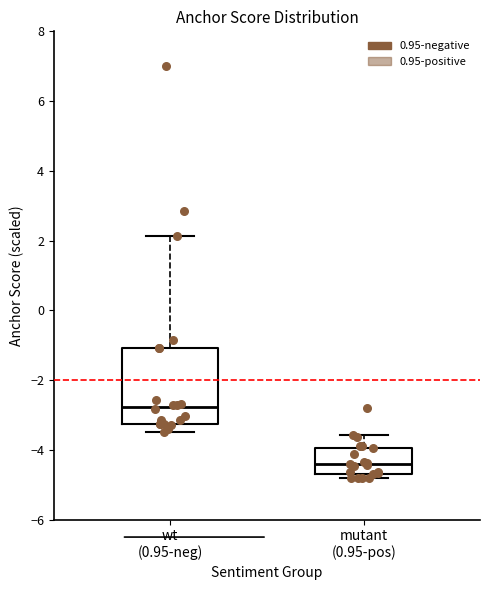

Reading left to right, transcribe this box plot: for each box, give where its median line is, the range the box spans, and where its two whiskers end, as read against the y-axis. The values are not printed on the chart, so give them approximately, as read against the axis.

wt (0.95-neg): median -2.8, box -3.2 to -1.0, whiskers -3.4 to 2.2
mutant (0.95-pos): median -4.4, box -4.6 to -4.0, whiskers -4.8 to -3.6